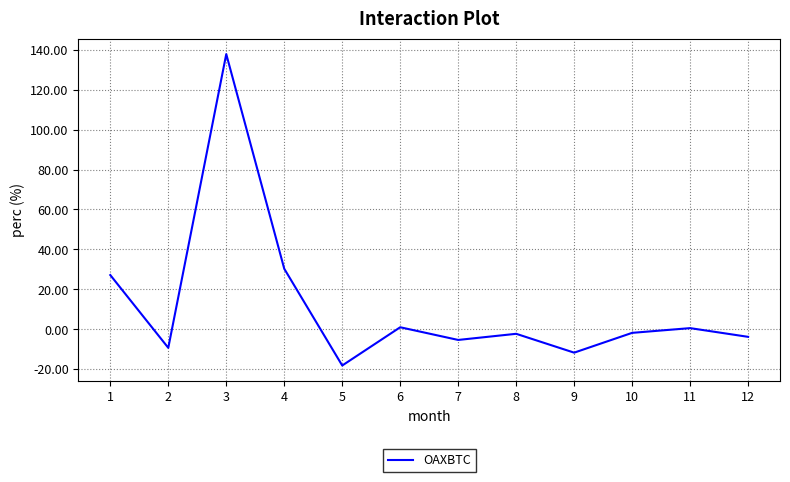

What is the smallest value displayed?

-18.2